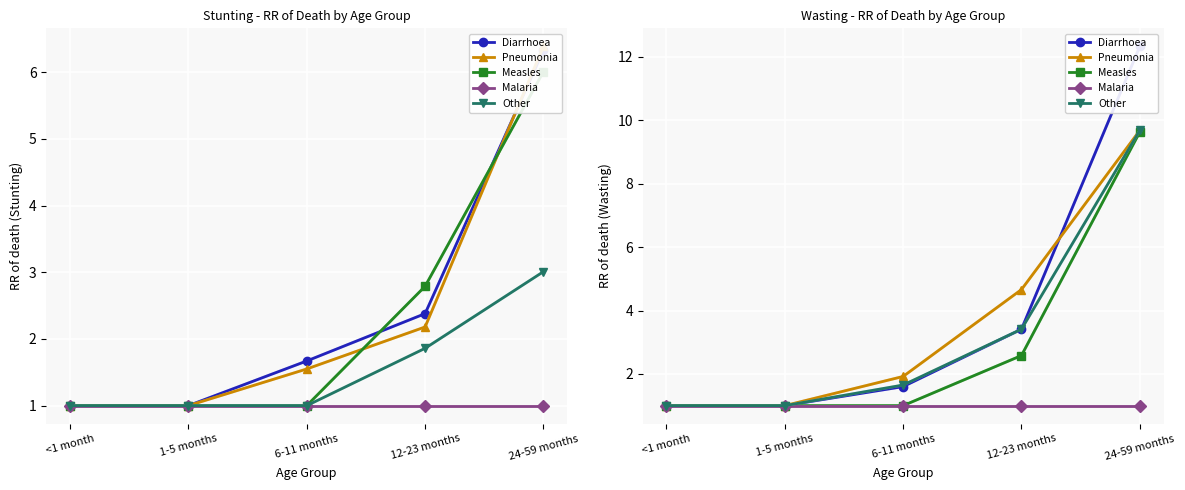

At which category is the sum across all series the highest?

24-59 months